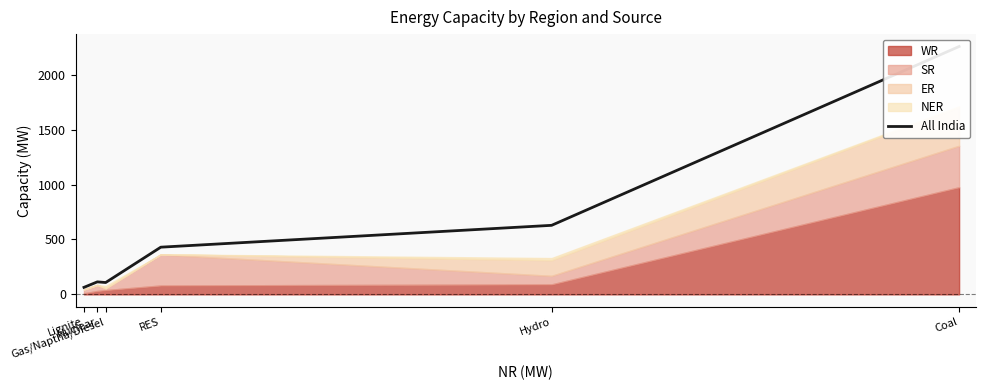

Where does the data first go above 430?

Hydro